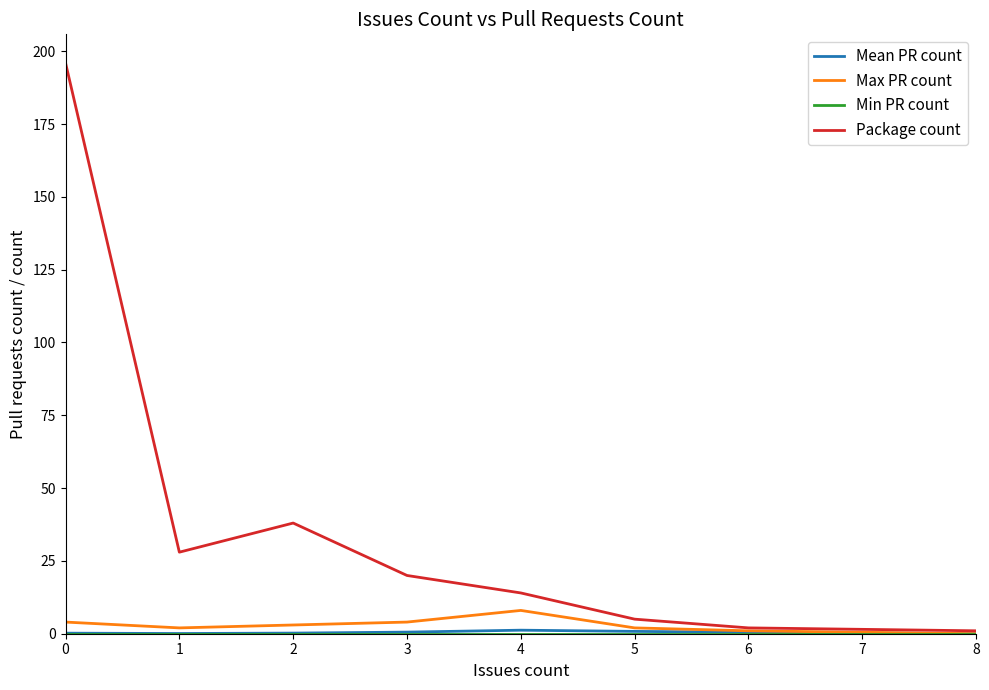

Is this an area chart (filled region under the line)?

No